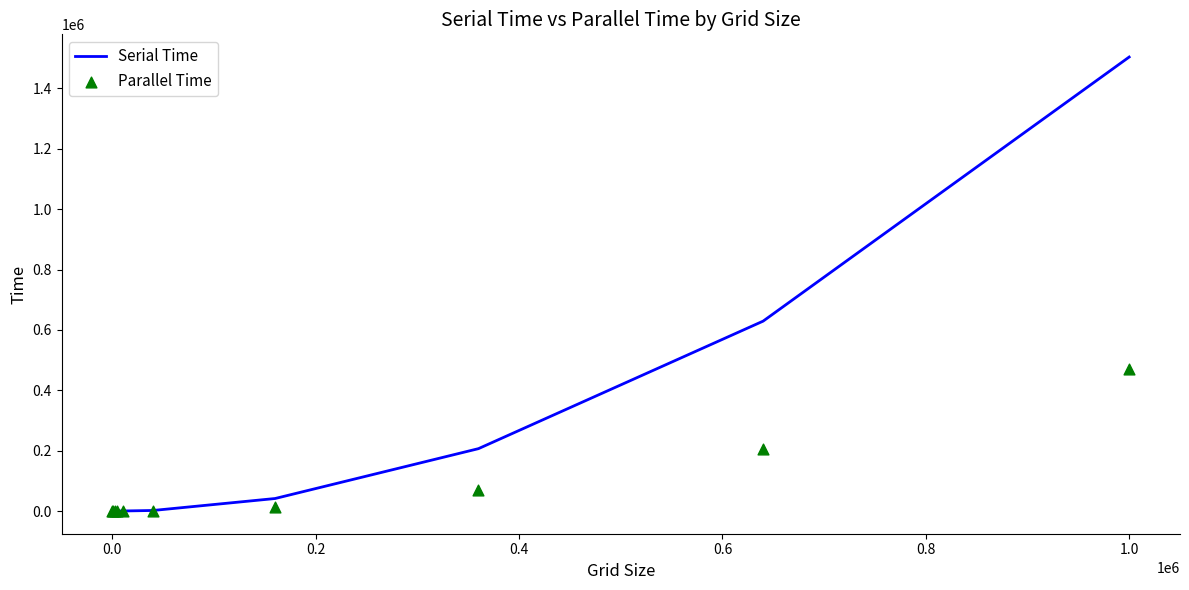

Which series has the largest Y range (max minus min)?

Serial Time